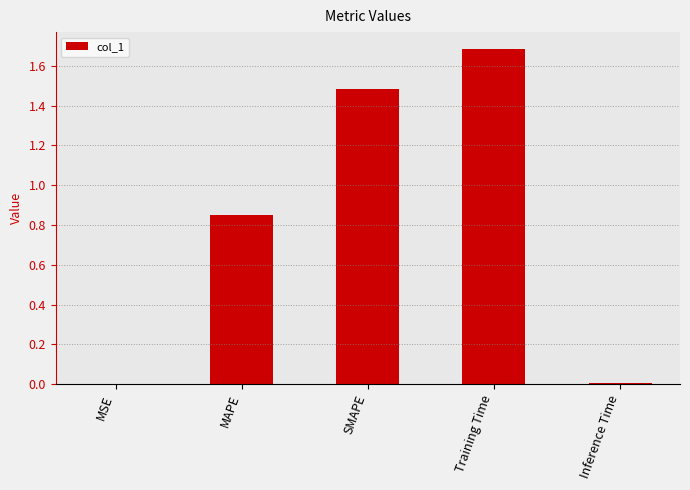

What is the sum of the values at SMAPE and Training Time?

3.2